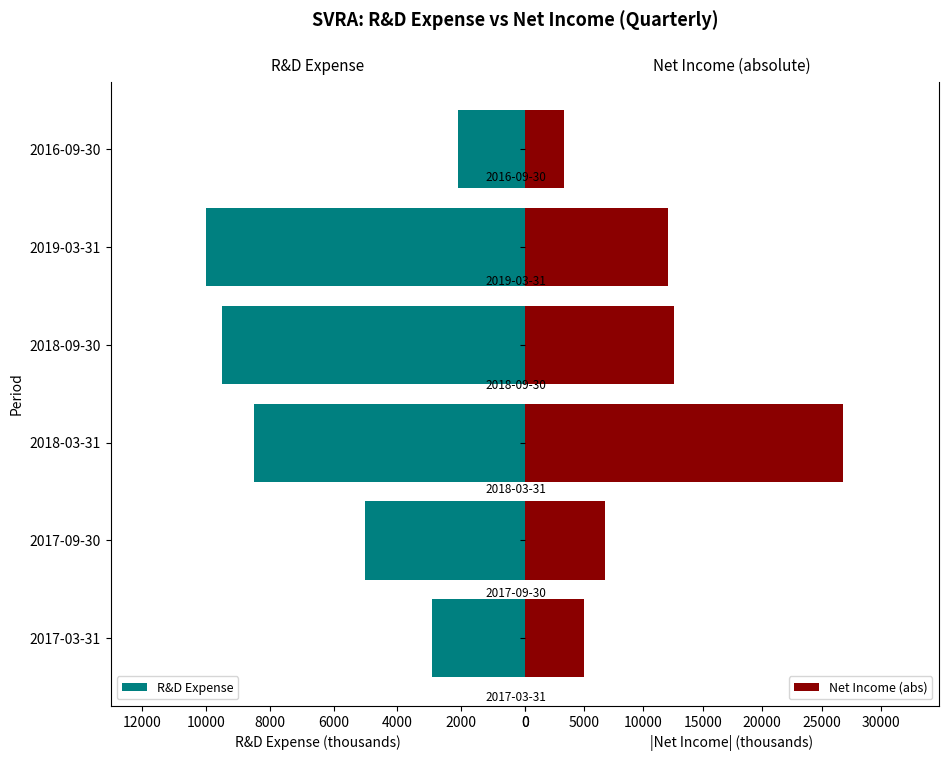

What is the value of the Net Income (abs) bar at the 6th from the left?

3300